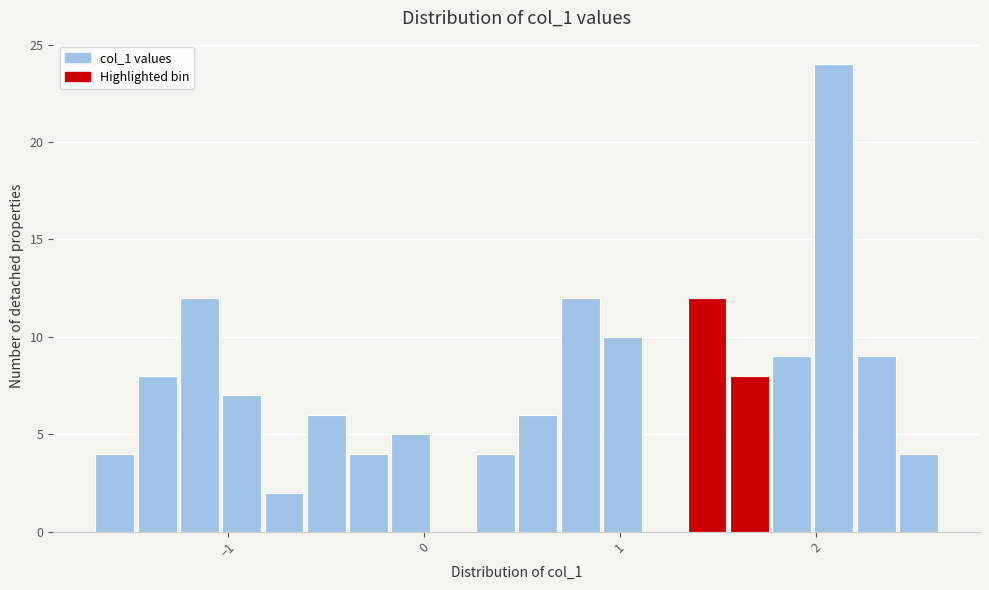

Around what value on the x-axis is the tallest bar? Give the approximate position of its centre, as read against the axis.

2.1